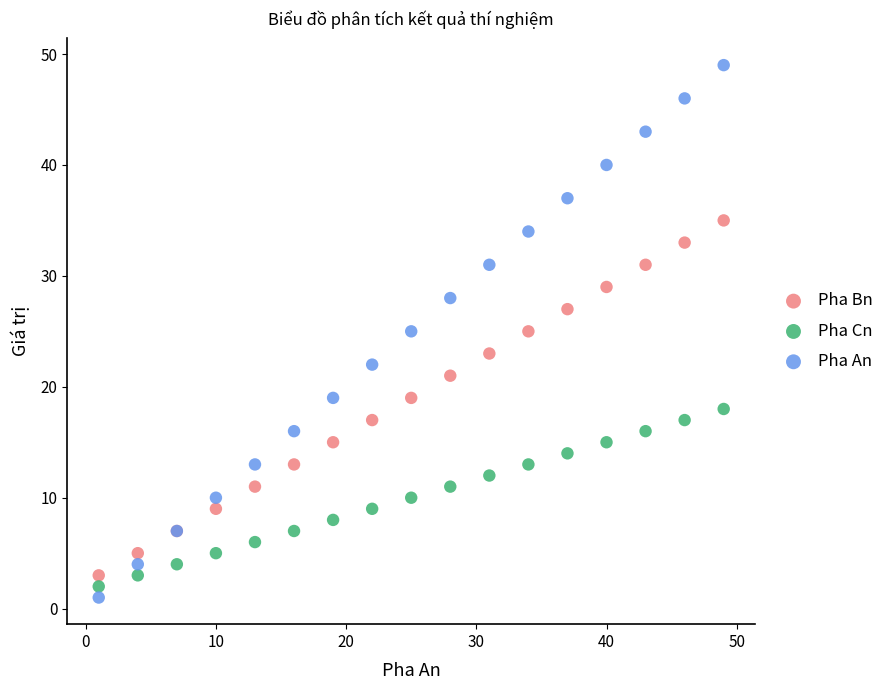

Which series has the largest Y range (max minus min)?

Pha An